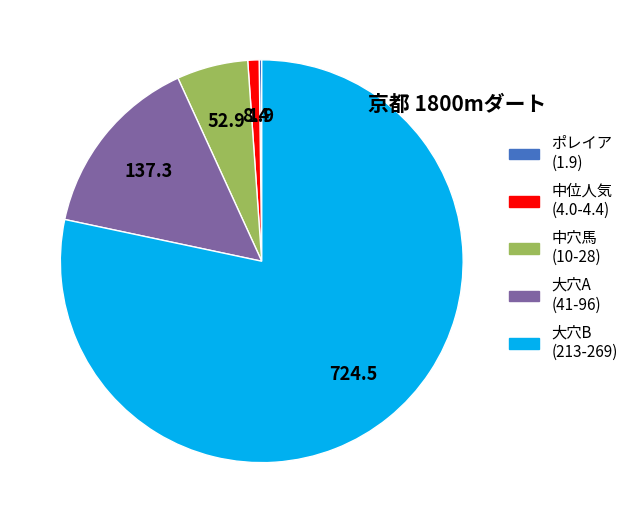

What is the largest slice in the pie chart?

大穴B (213-269)